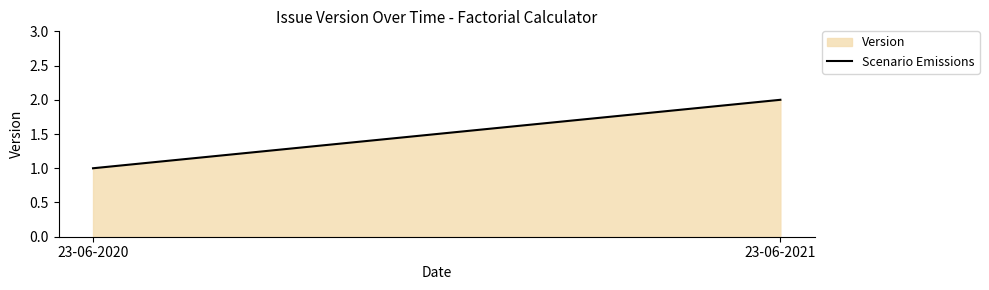

What is the difference between the maximum and minimum values?

1